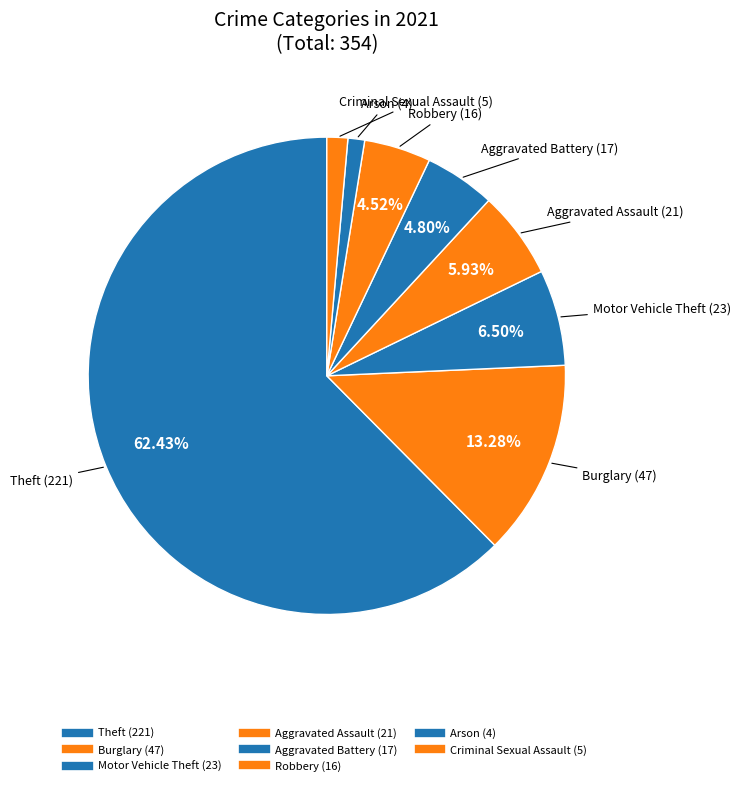

Count the number of slices in the pie.

8